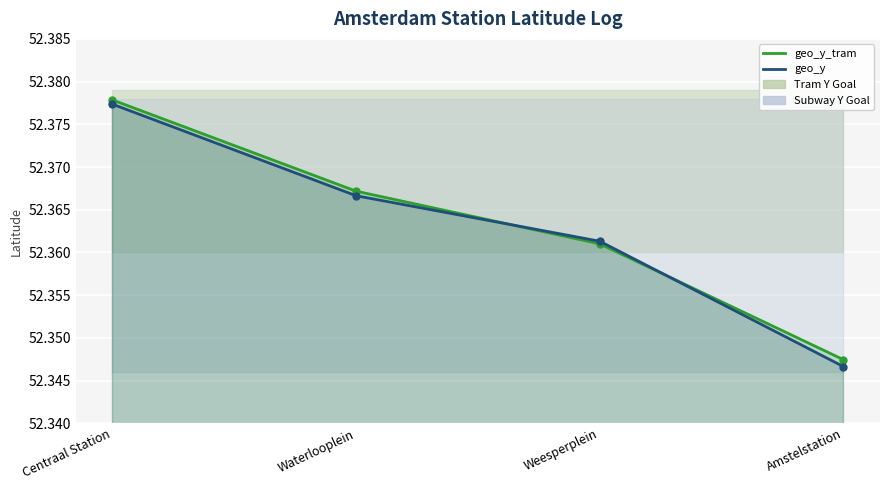

The geo_y_tram series shows 12.5 at Centraal Station. True or false?

False